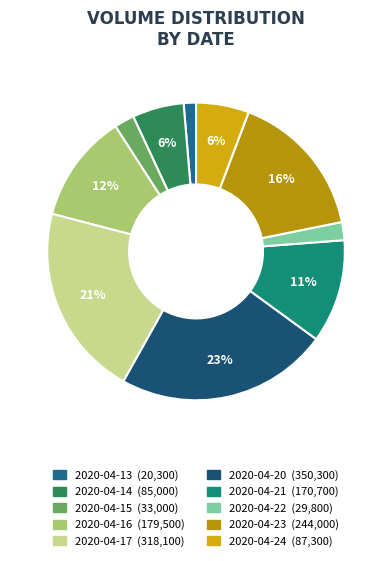

What percentage is the 2020-04-20 slice, to the nearest percent?

23%